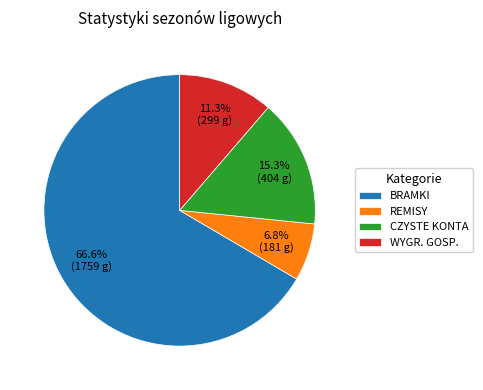

How much of the chart is everything except WYGR. GOSP.?

88.7%